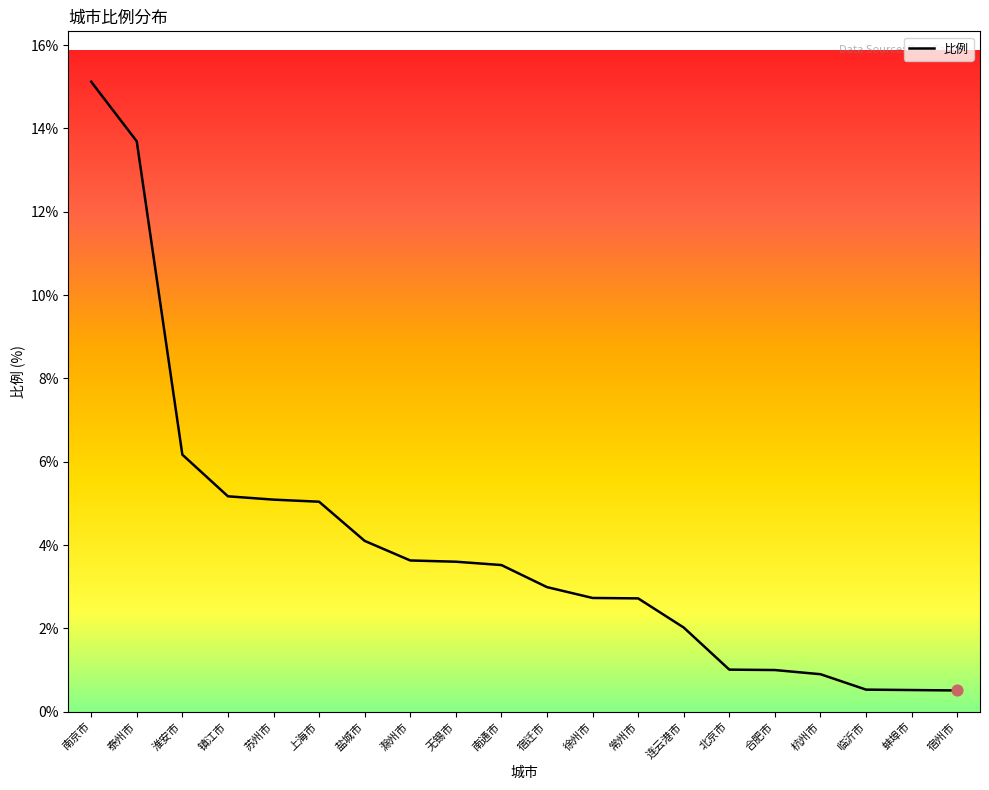

Approximately how many times larger is the value at 宿迁市 compared to 滁州市?

0.8